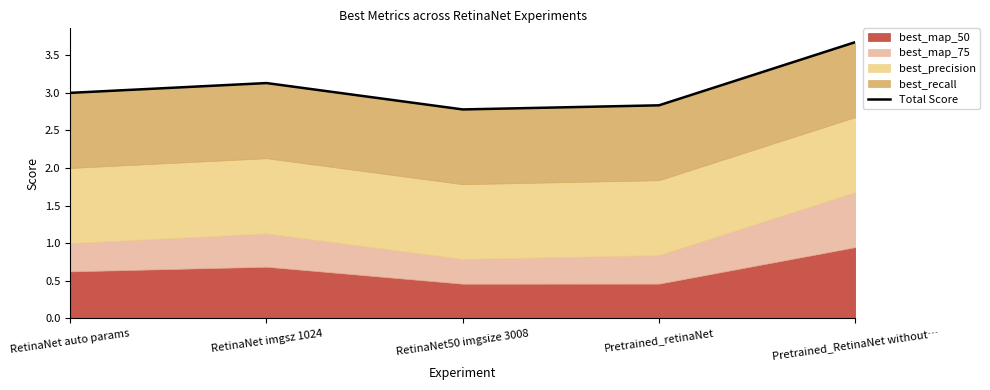

At which category does the data reach its first local valley?

RetinaNet50 imgsize 3008